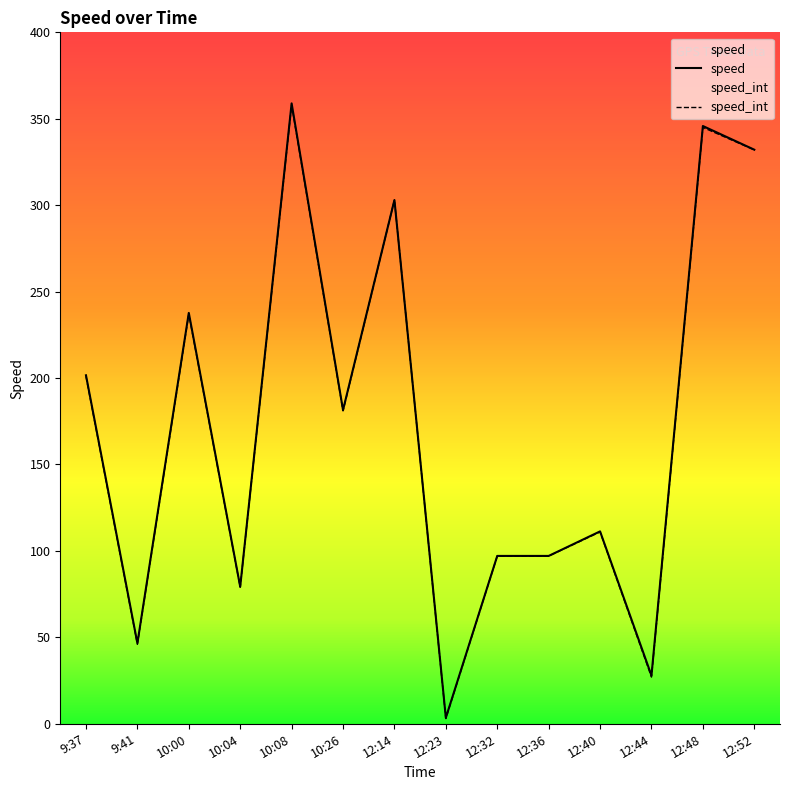

Rank the series at 10:26 from highest to lowest value.

speed, speed_int